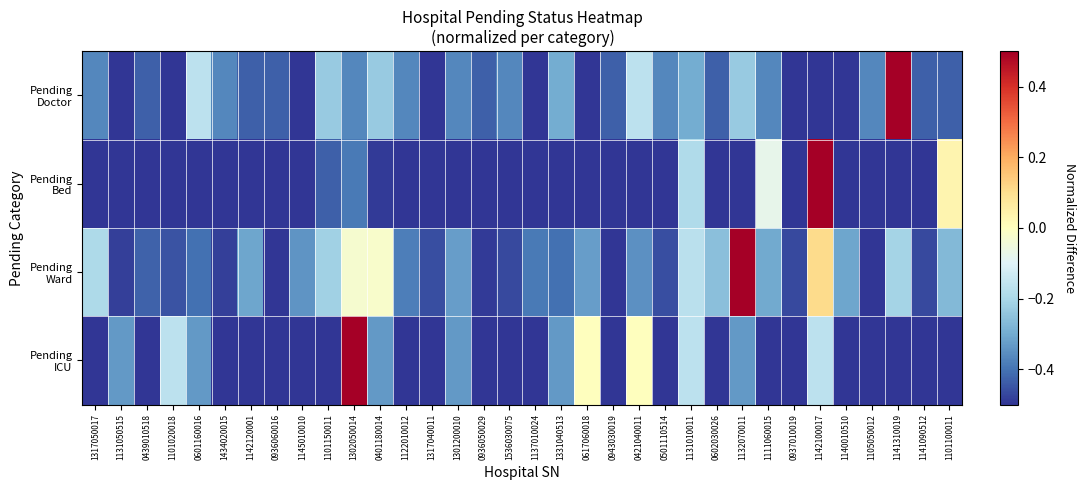

Between 1317040011 and 1101150011, which is larger?

1101150011